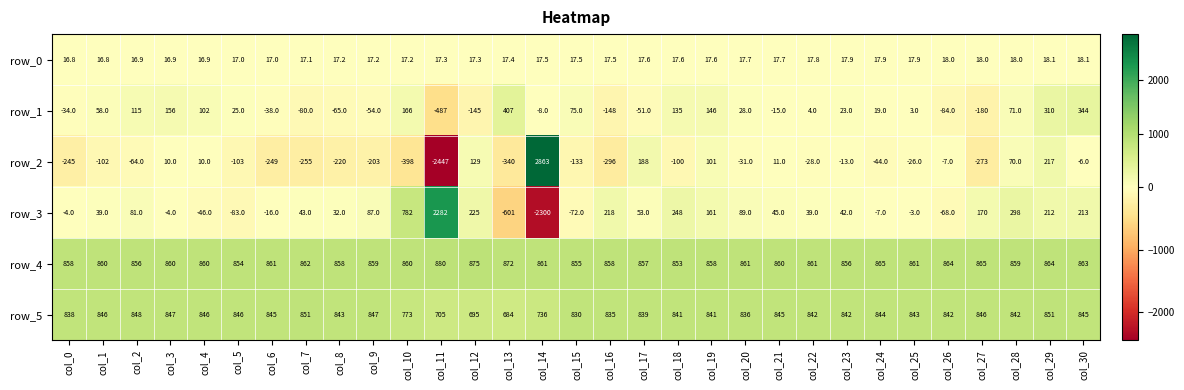

What is the sum of all row_0 values?

541.4